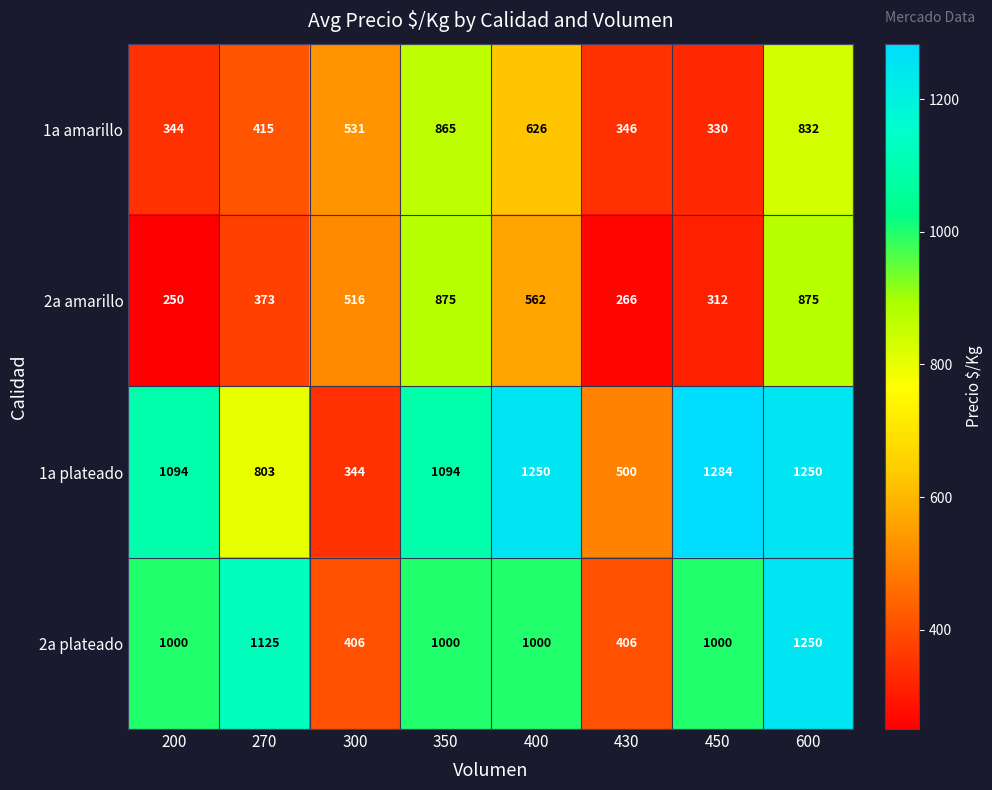

What is the average value of the 2a plateado series?

898